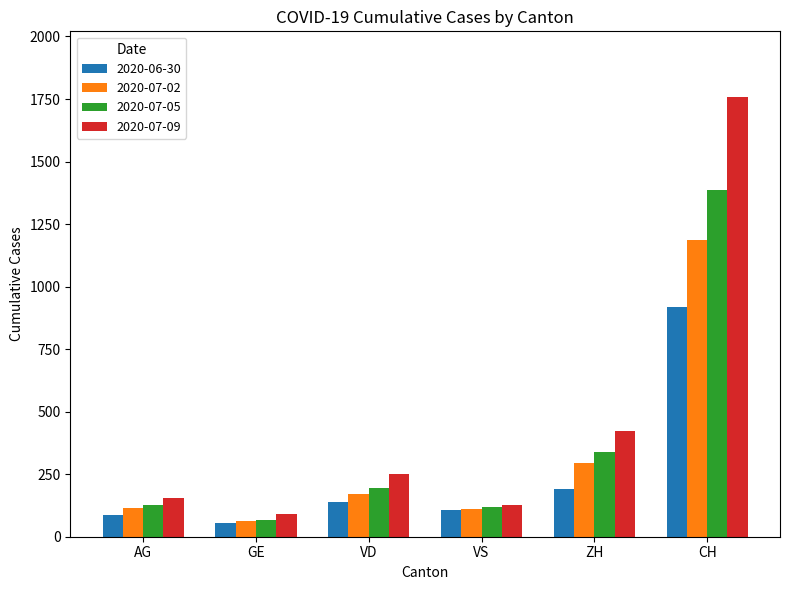

Which series changed the most between AG and CH?

2020-07-09